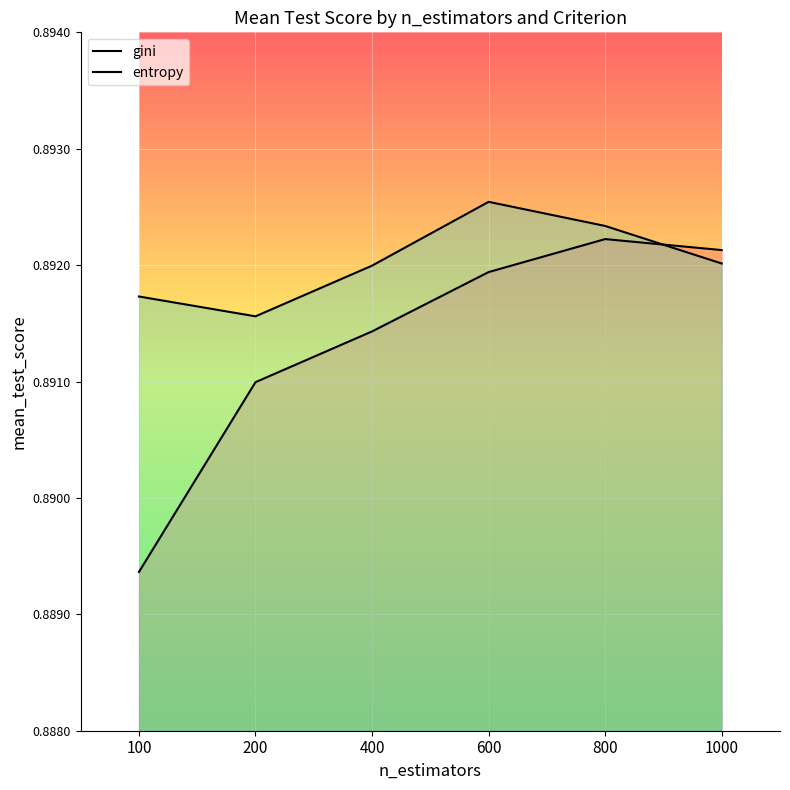

Between 1000 and 200, which is larger?

1000